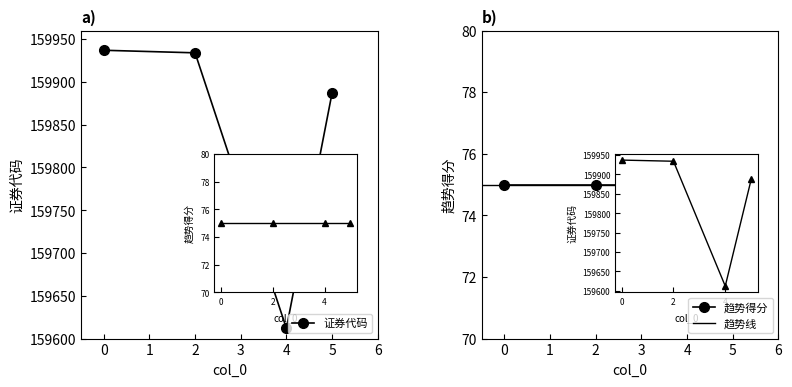

Reading right to left, what are all the values shown in this chart?

5=159887	4=159612	2=159934	0=159937